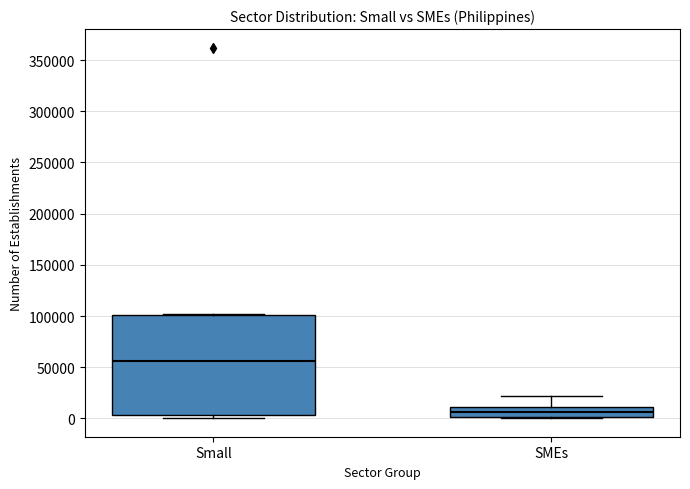

Reading left to right, read every box against the y-axis: the position of its median line, the range the box covers, and the ends of its whiskers. The values are not printed on the chart, so give them approximately, as read against the axis.

Small: median 55000, box 5000 to 100000, whiskers 0 to 100000
SMEs: median 5000, box 0 to 10000, whiskers 0 to 20000